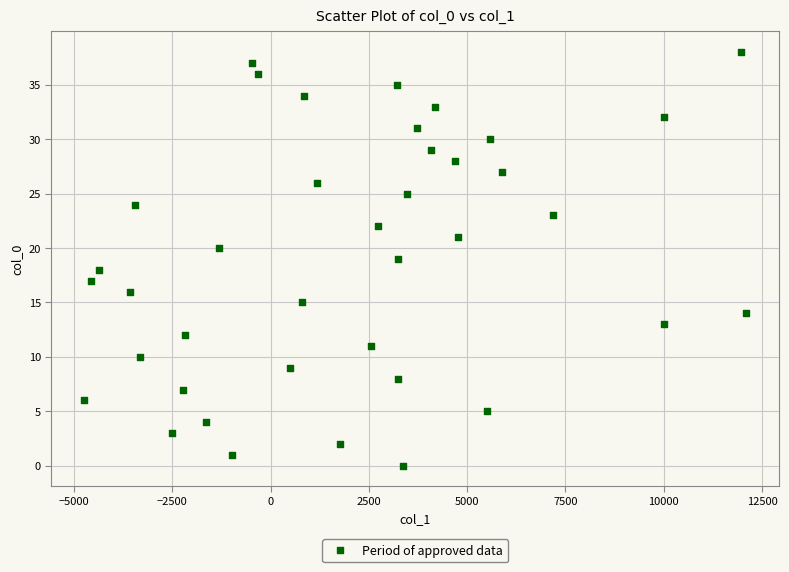

What is the range of Y values (max minus min)?

38